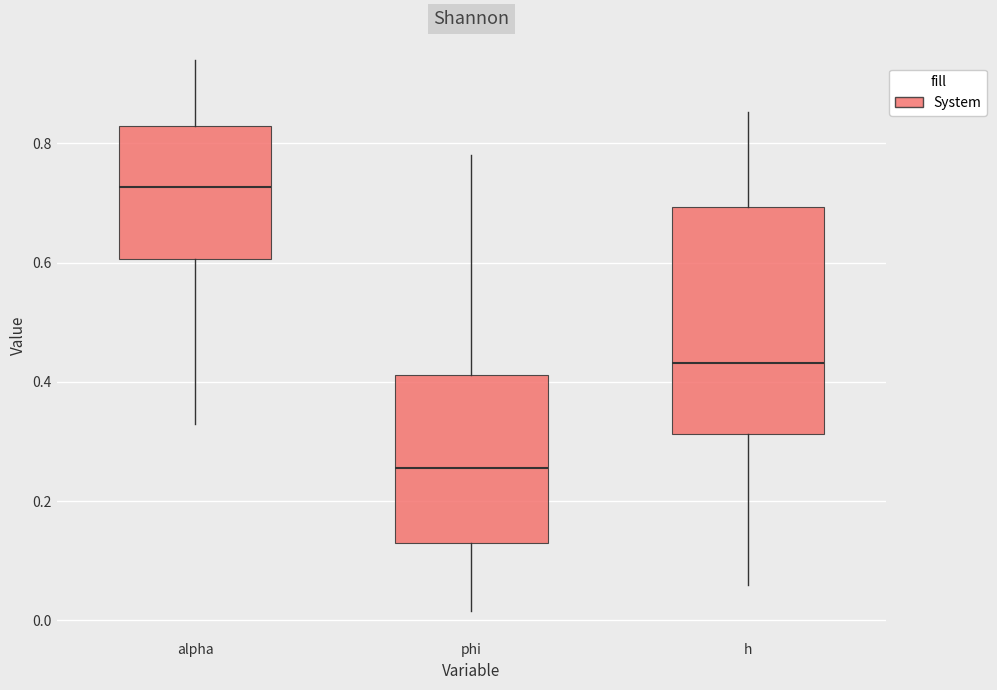

Which box is the tallest, from its lower edge to its upper edge?

h